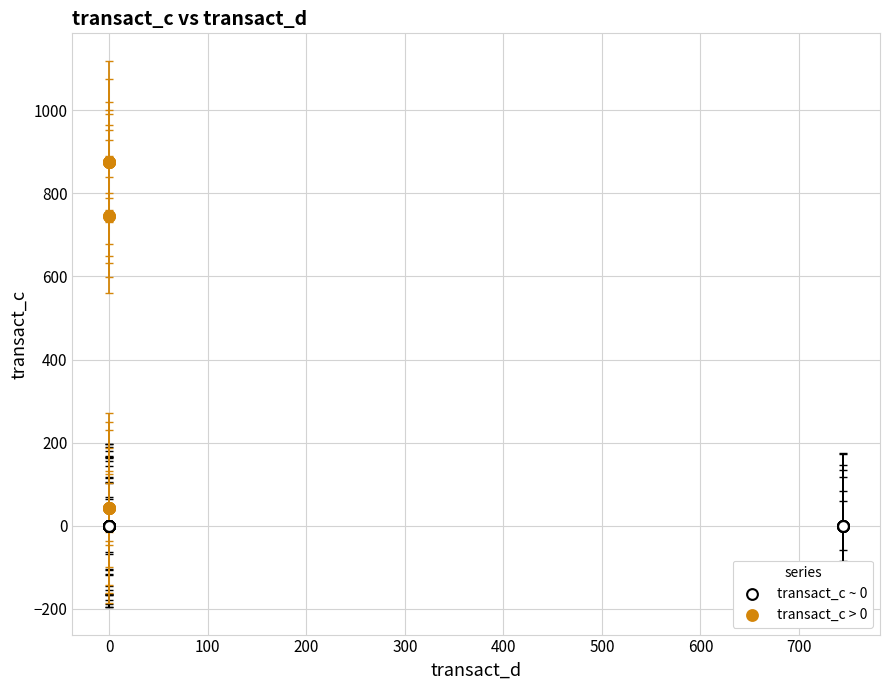

Which series reaches the maximum Y coordinate?

transact_c > 0